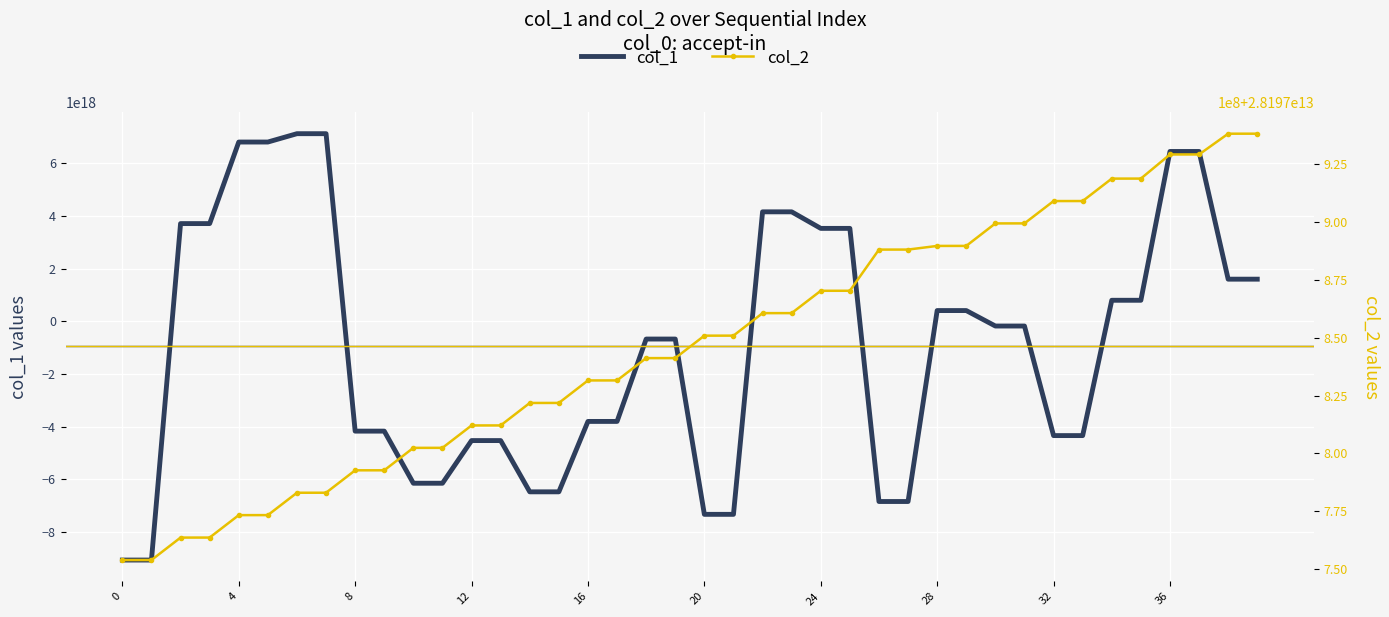

What is the difference between the highest and lowest values at 11?

6144045052327660544